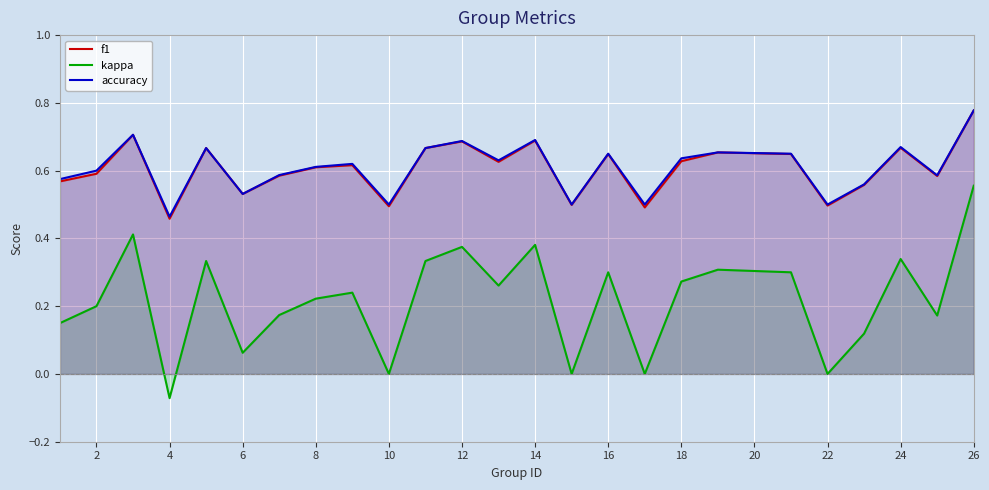

At which category is the sum across all series the highest?

26